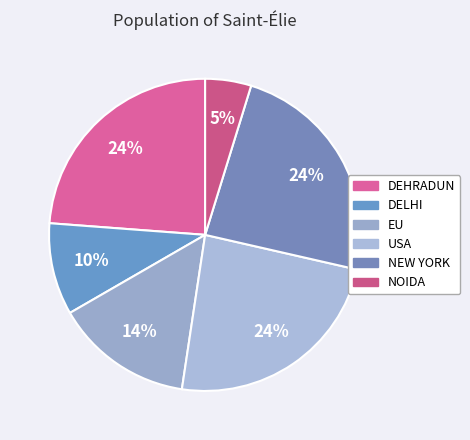

To the nearest percent, what is the average slice percentage?

17%